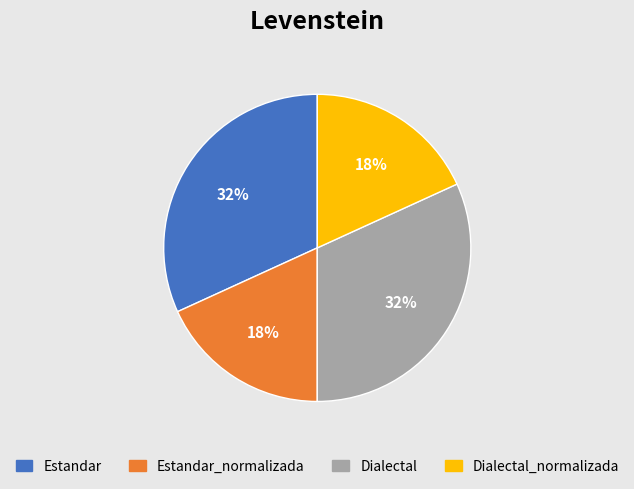

Does any single category account for the majority?

No